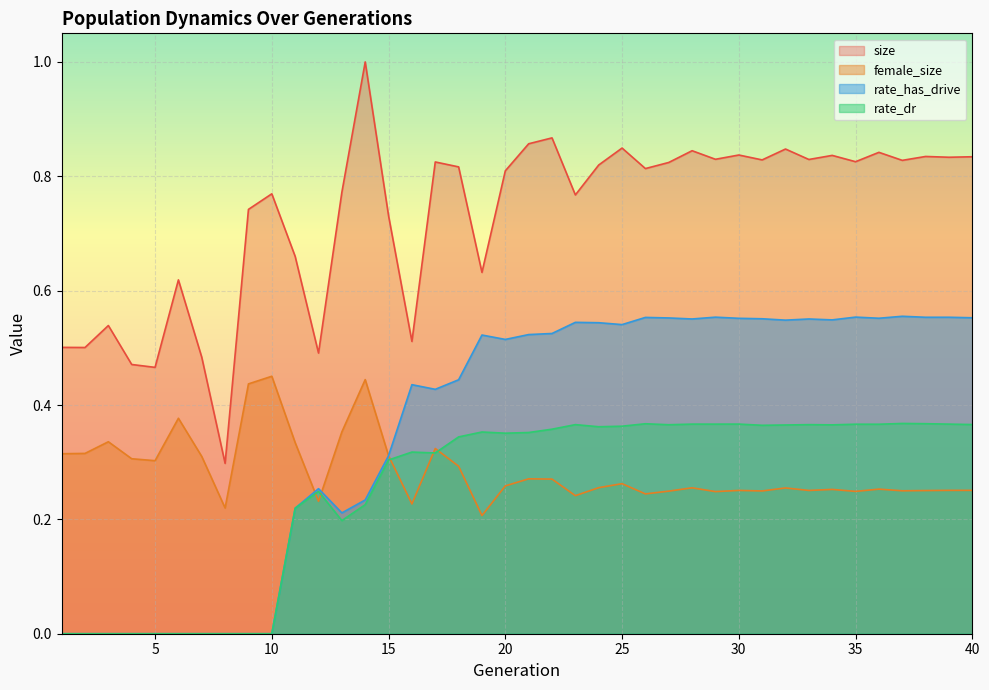

At which category does rate_dr reach its first local valley?

13